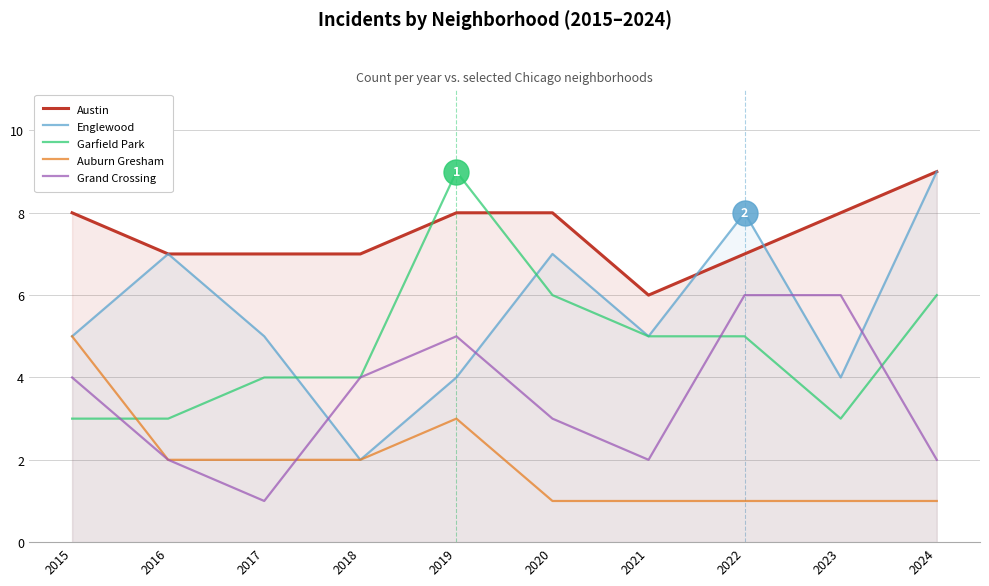

At which category is the sum across all series the highest?

2019